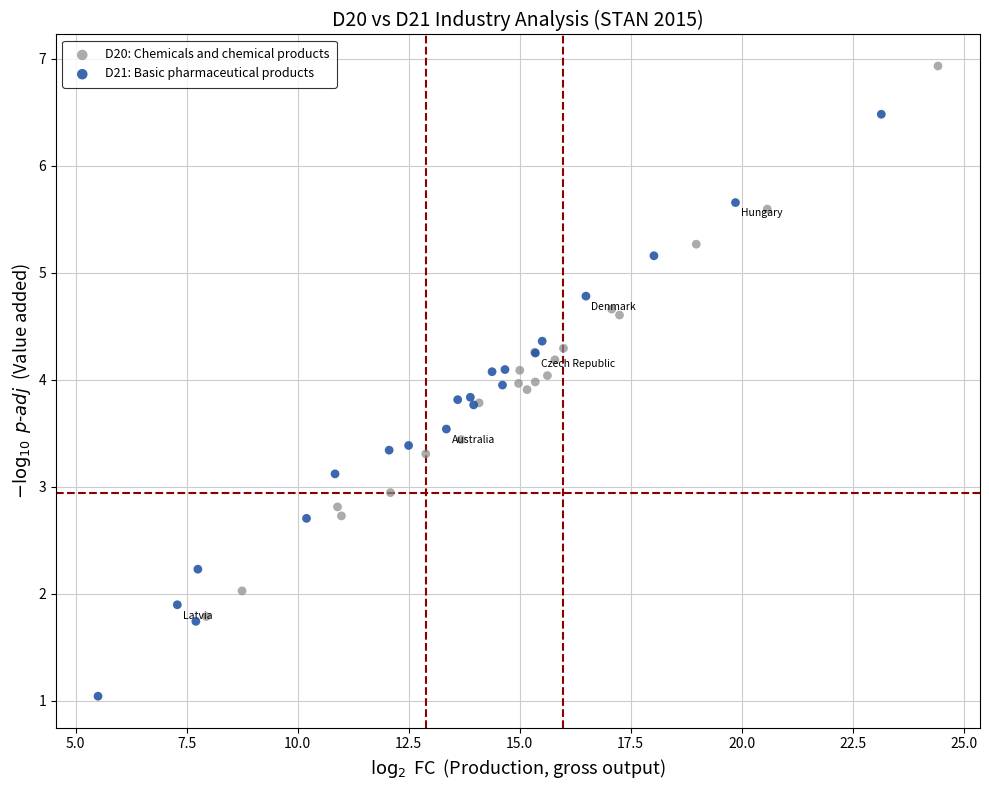

Which series has the largest Y range (max minus min)?

D21: Basic pharmaceutical products